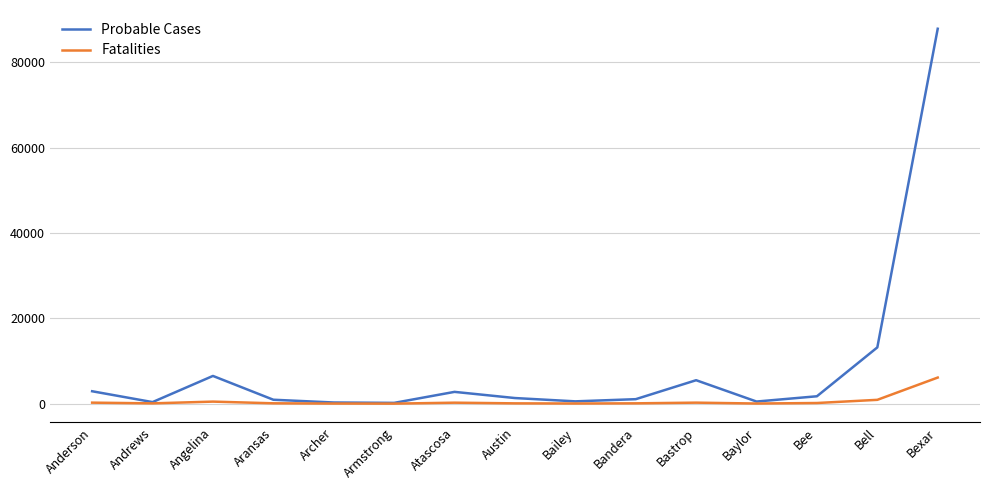

What is the difference between the maximum and second lowest values in the Probable Cases series?

87621